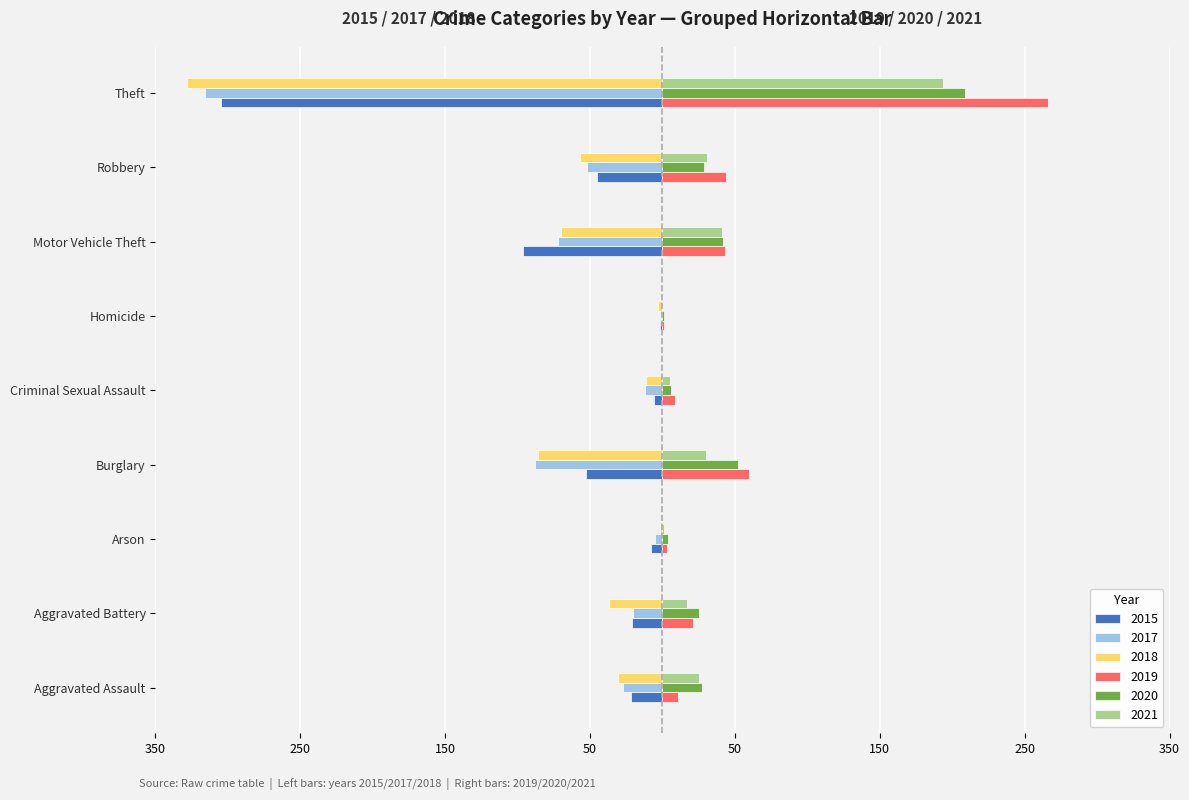

Which category has the highest value in the 2019 series?

Theft